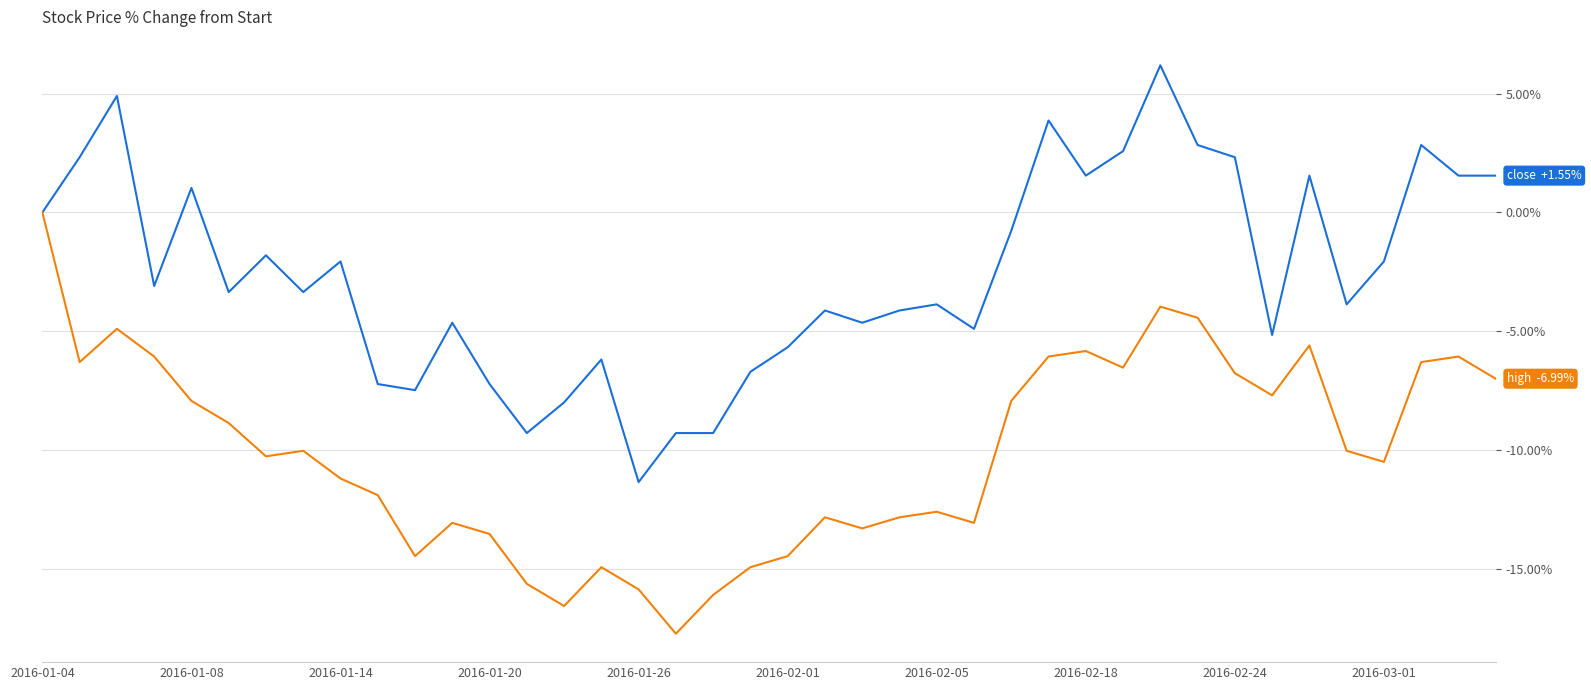

What is the minimum value shown in the chart?

-17.7